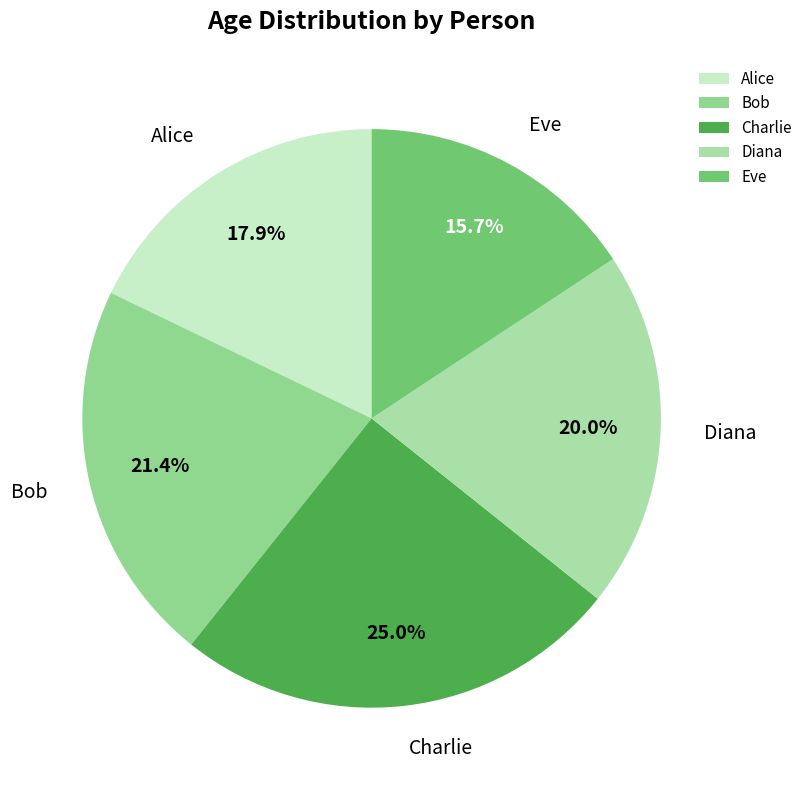

Is there a majority slice in this chart?

No